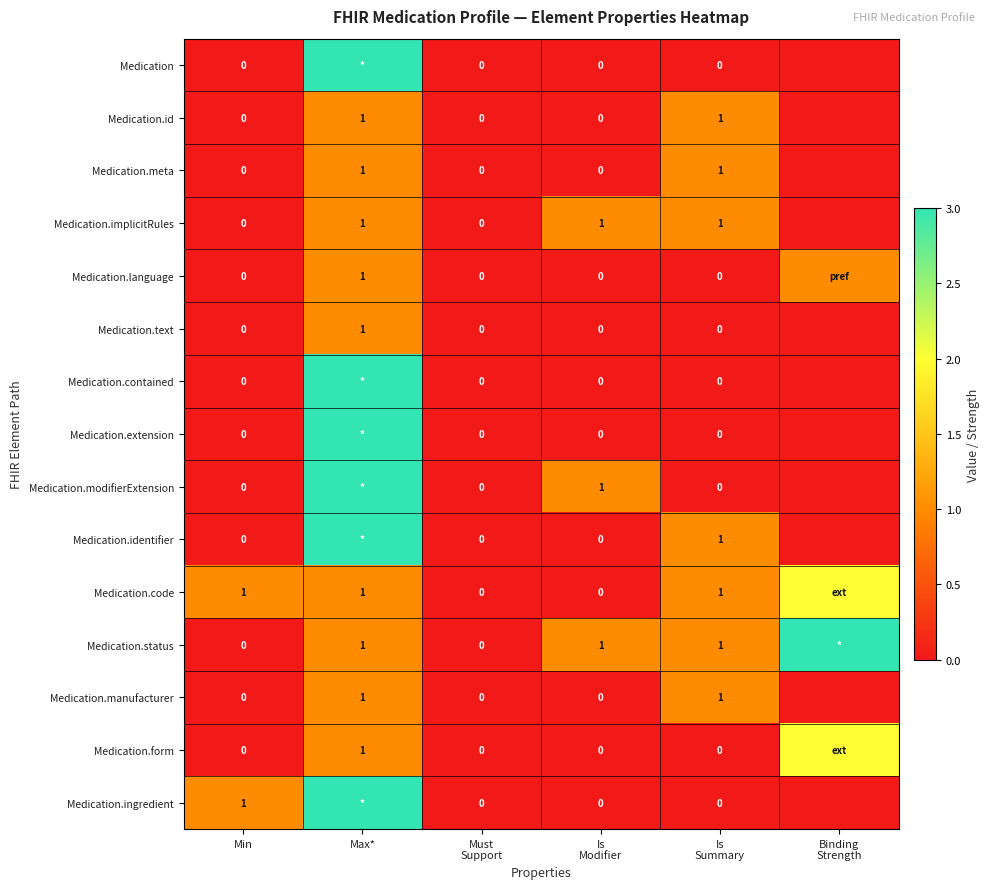

Is it true that Medication.form equals 0 at Max*?

False